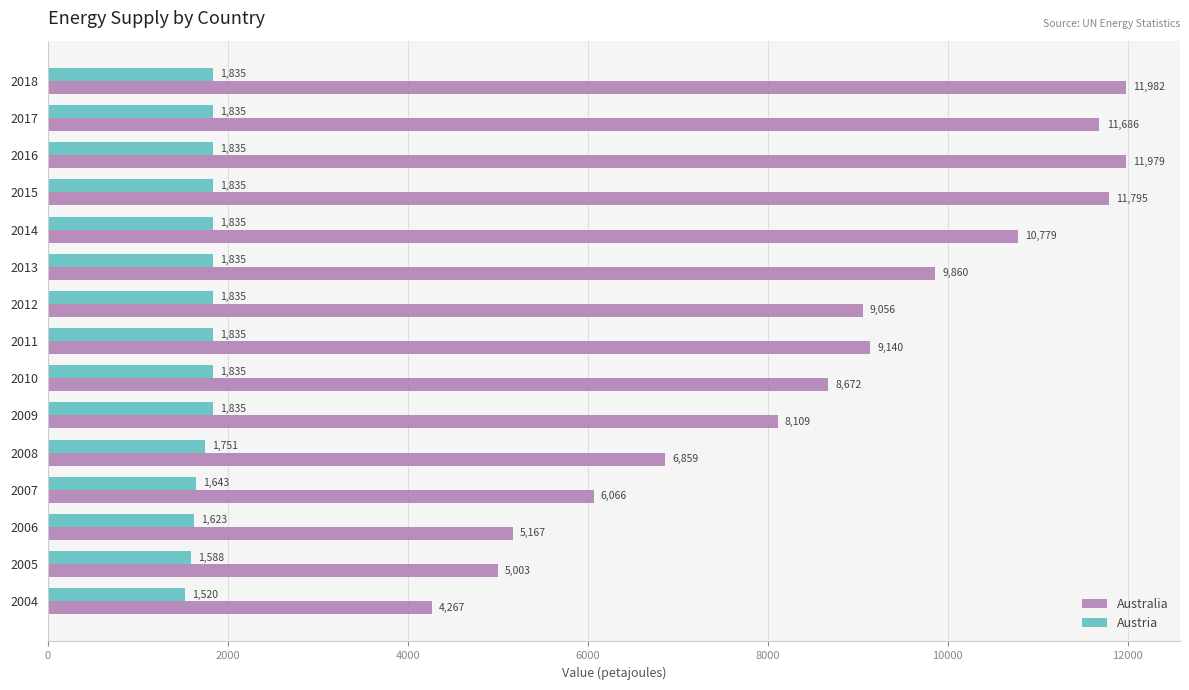

Which series has the widest spread of values?

Australia